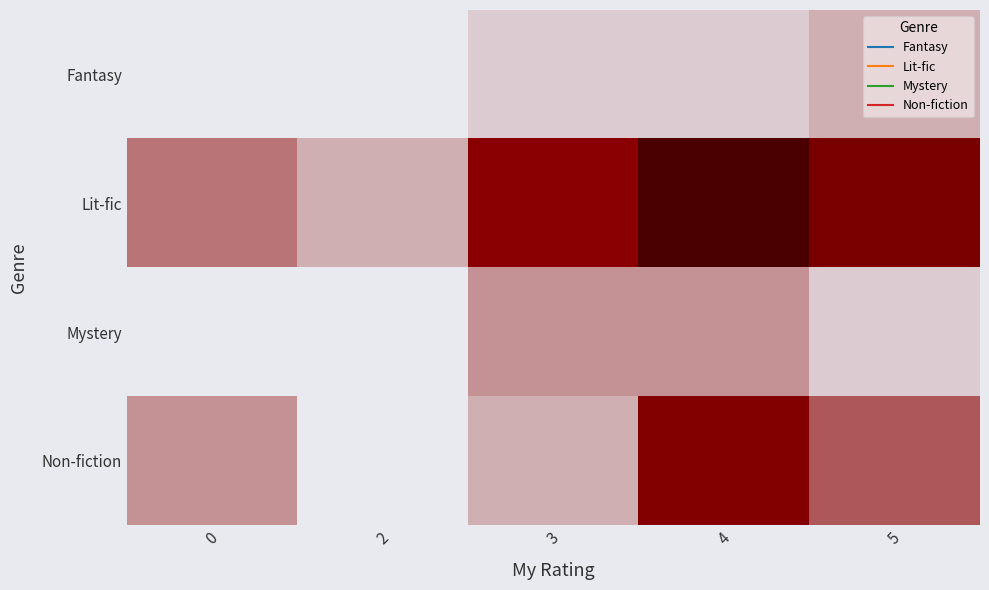

How many distinct data groups are displayed?

4